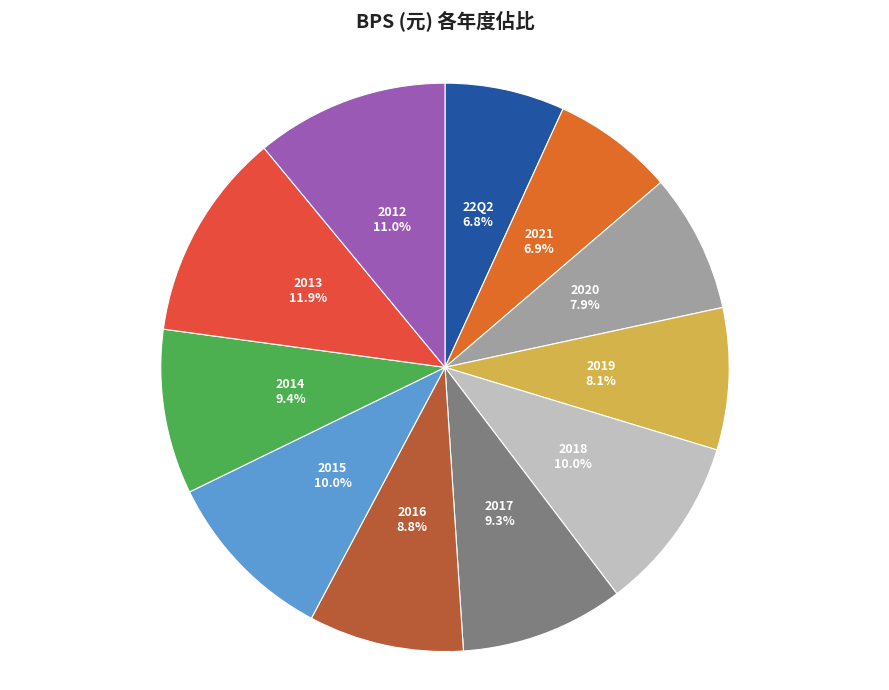

To the nearest percent, what is the combined percentage of 2013 and 2014?

21%